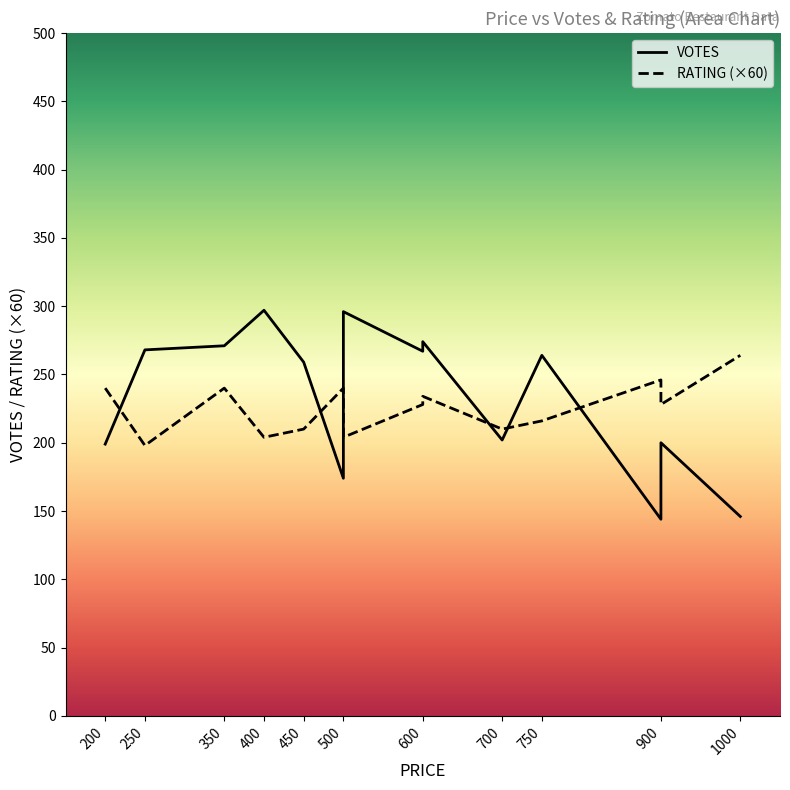

What are all the series names shown in the legend?

VOTES, RATING